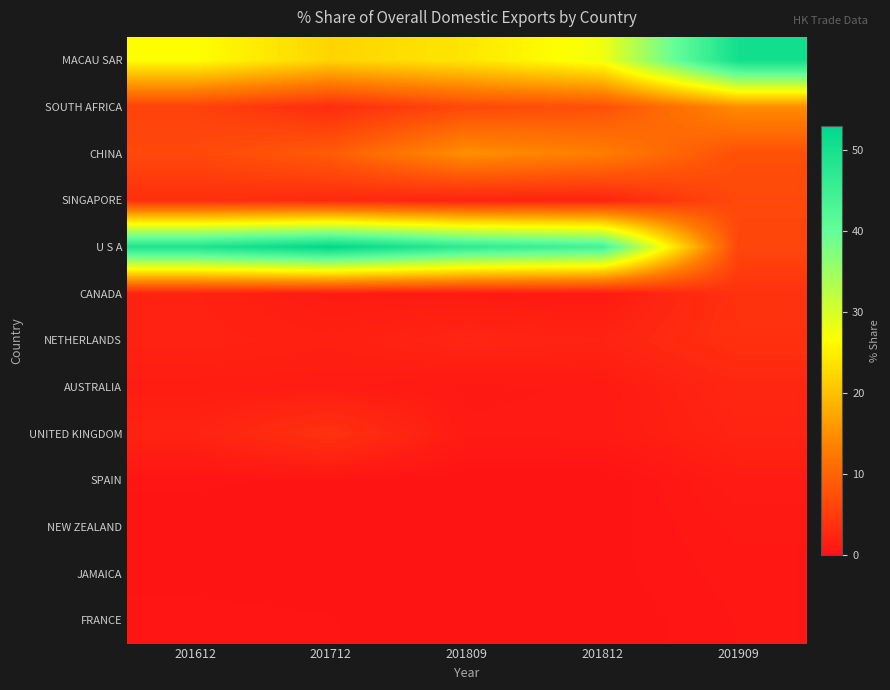

Count the number of data series in this chart.

13